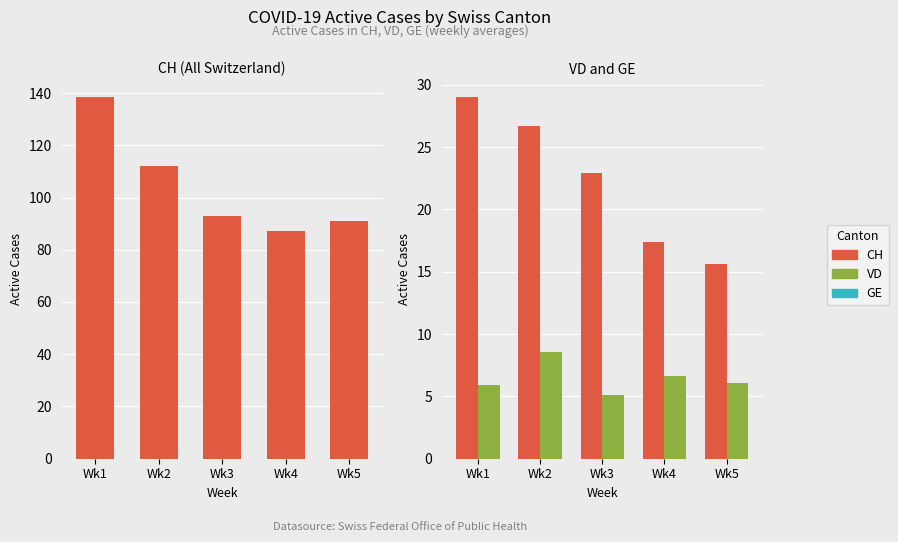

The VD series shows 6.9 at Wk5. True or false?

False